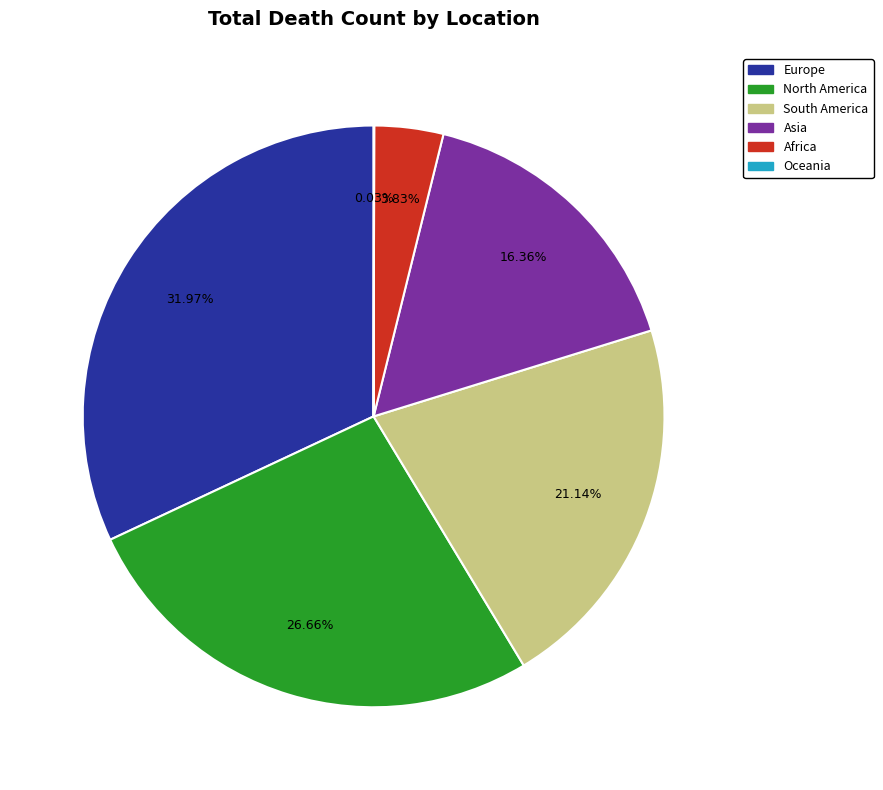

What is the largest slice in the pie chart?

Europe